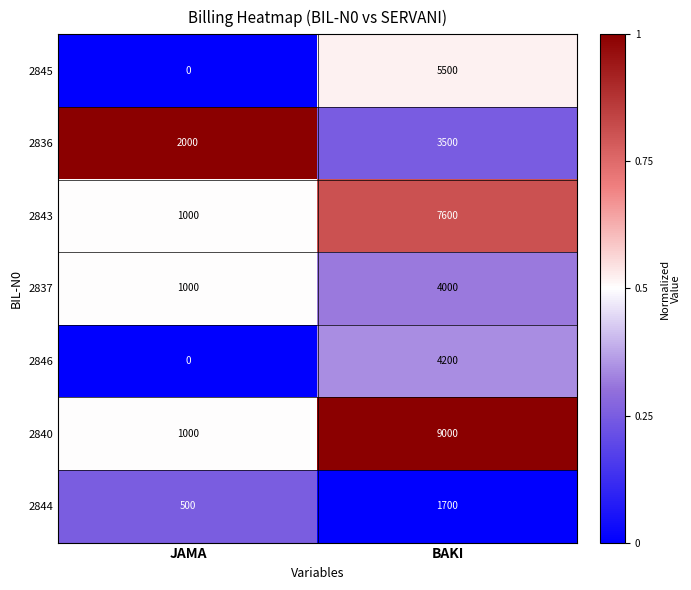

Which category has the lowest value across all series?

JAMA